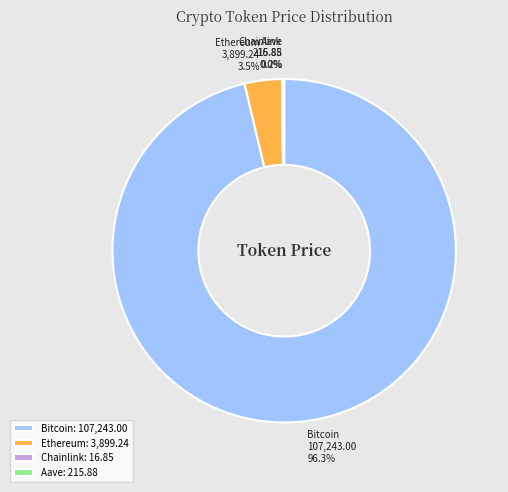

What percentage is the Bitcoin slice, to the nearest percent?

96%